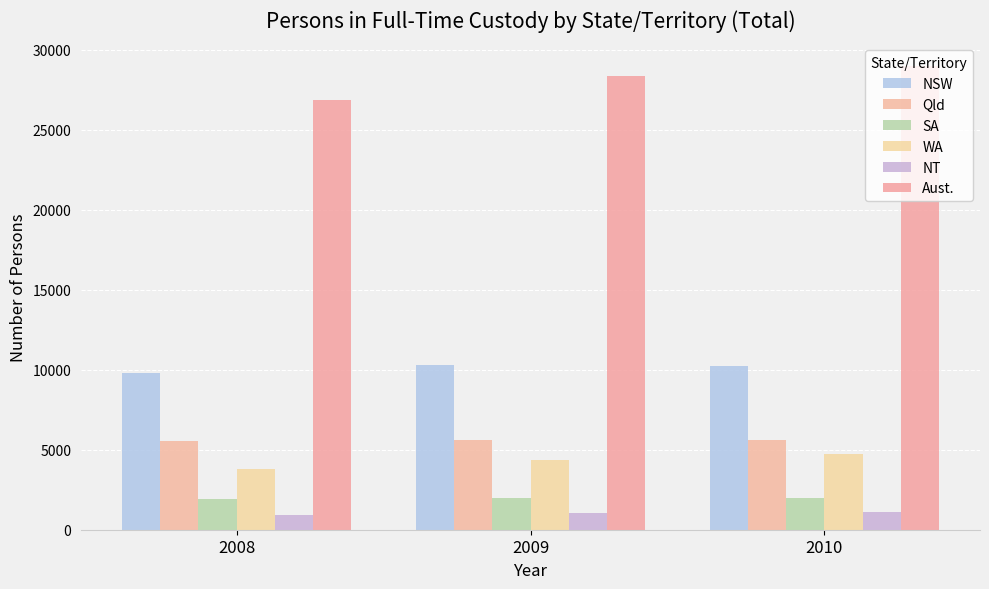

How many data points in Qld are less than 5604?

1